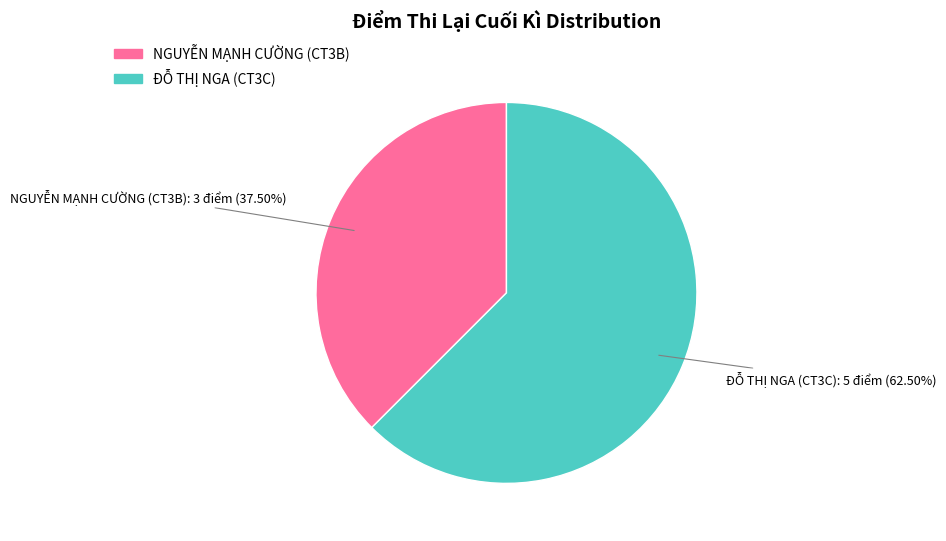

What is the smallest slice in the pie chart?

NGUYỄN MẠNH CƯỜNG (CT3B)